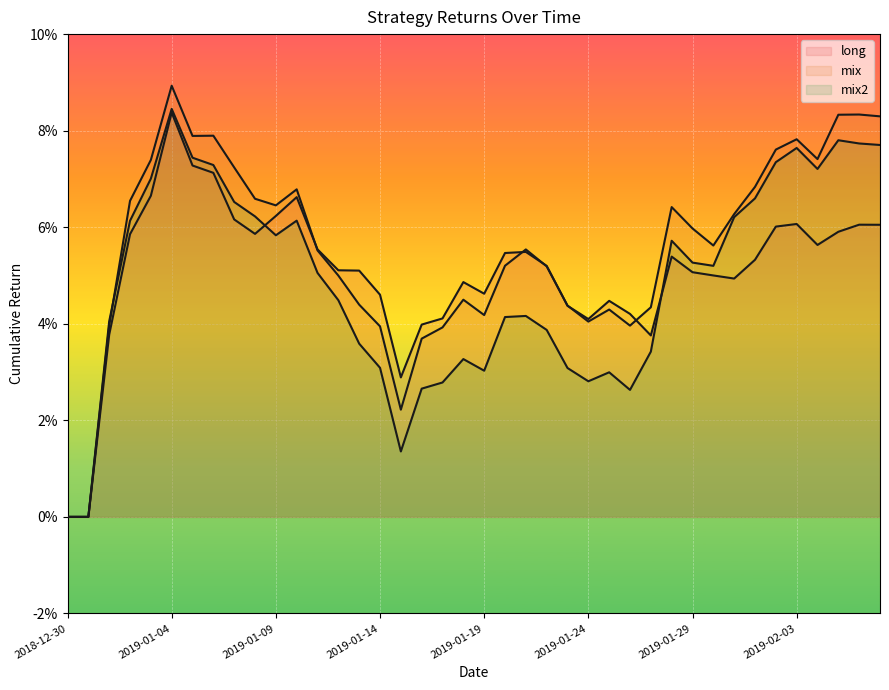

In long, how many points are higher than both neighbors (excluding endpoints)?

8